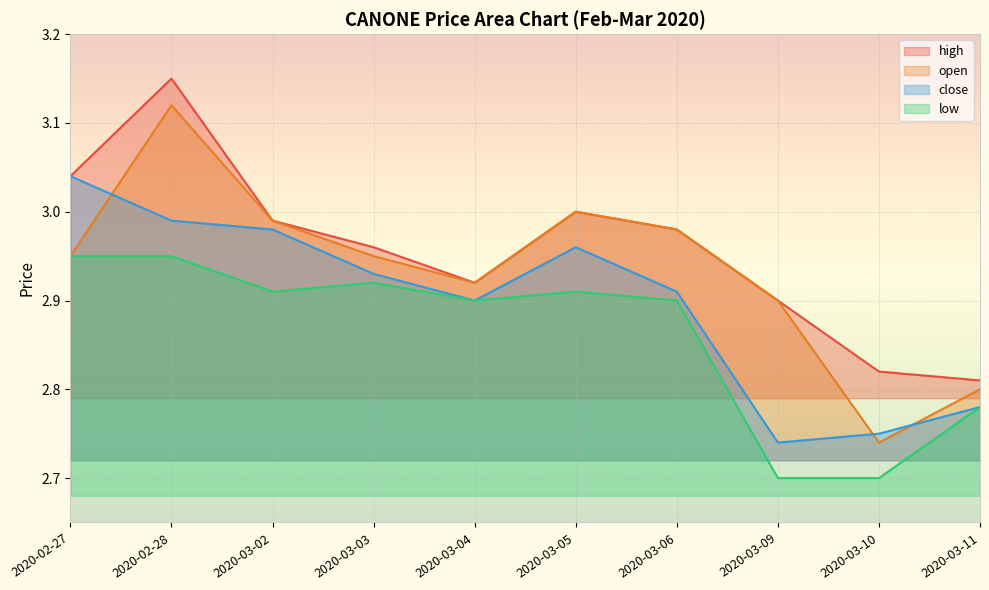

Reading left to right, list all the values displayed in this chart.

high: 2020-02-27=3.0	2020-02-28=3.1	2020-03-02=3.0	2020-03-03=3.0	2020-03-04=2.9	2020-03-05=3.0	2020-03-06=3.0	2020-03-09=2.9	2020-03-10=2.8	2020-03-11=2.8
open: 2020-02-27=3.0	2020-02-28=3.1	2020-03-02=3.0	2020-03-03=3.0	2020-03-04=2.9	2020-03-05=3.0	2020-03-06=3.0	2020-03-09=2.9	2020-03-10=2.7	2020-03-11=2.8
close: 2020-02-27=3.0	2020-02-28=3.0	2020-03-02=3.0	2020-03-03=2.9	2020-03-04=2.9	2020-03-05=3.0	2020-03-06=2.9	2020-03-09=2.7	2020-03-10=2.8	2020-03-11=2.8
low: 2020-02-27=3.0	2020-02-28=3.0	2020-03-02=2.9	2020-03-03=2.9	2020-03-04=2.9	2020-03-05=2.9	2020-03-06=2.9	2020-03-09=2.7	2020-03-10=2.7	2020-03-11=2.8